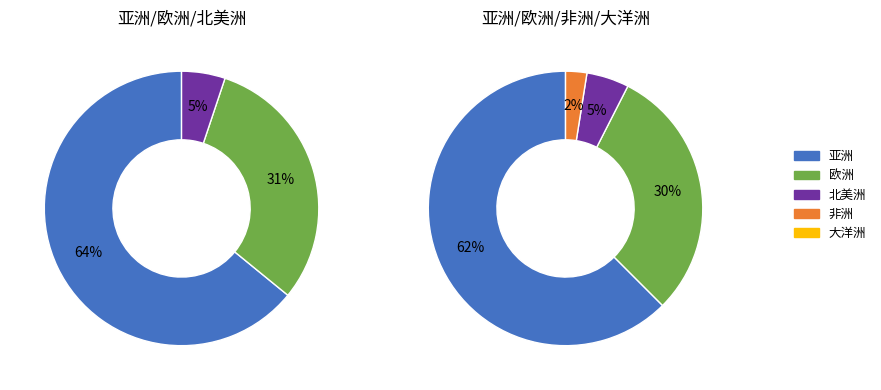

Which category has the smallest portion of the pie?

大洋洲